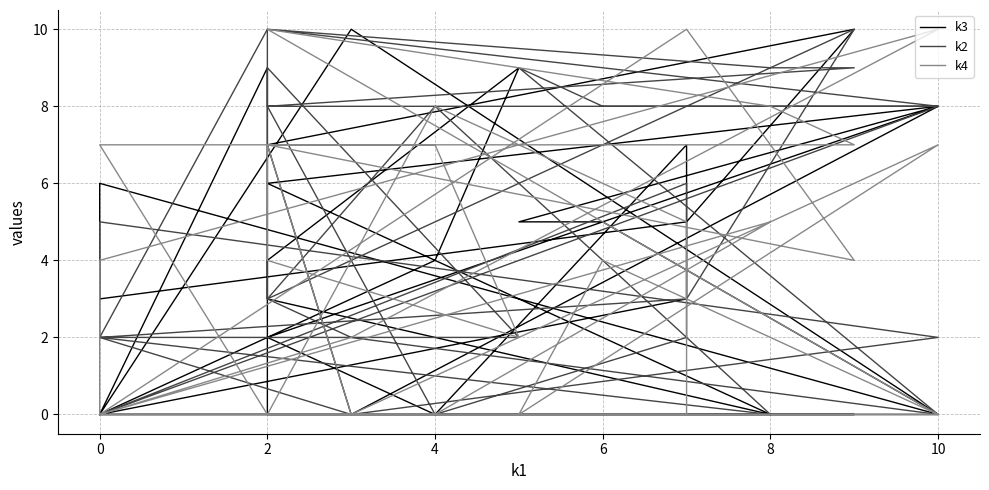

The value of k4 at 21 is 2. True or false?

False